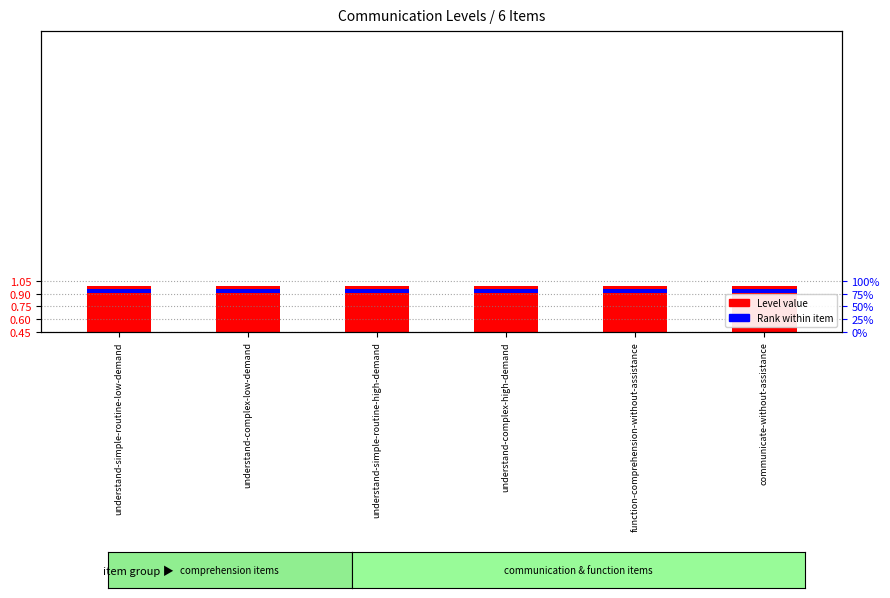

List the series in order of their peak value, lowest first.

Rank within item, Level value